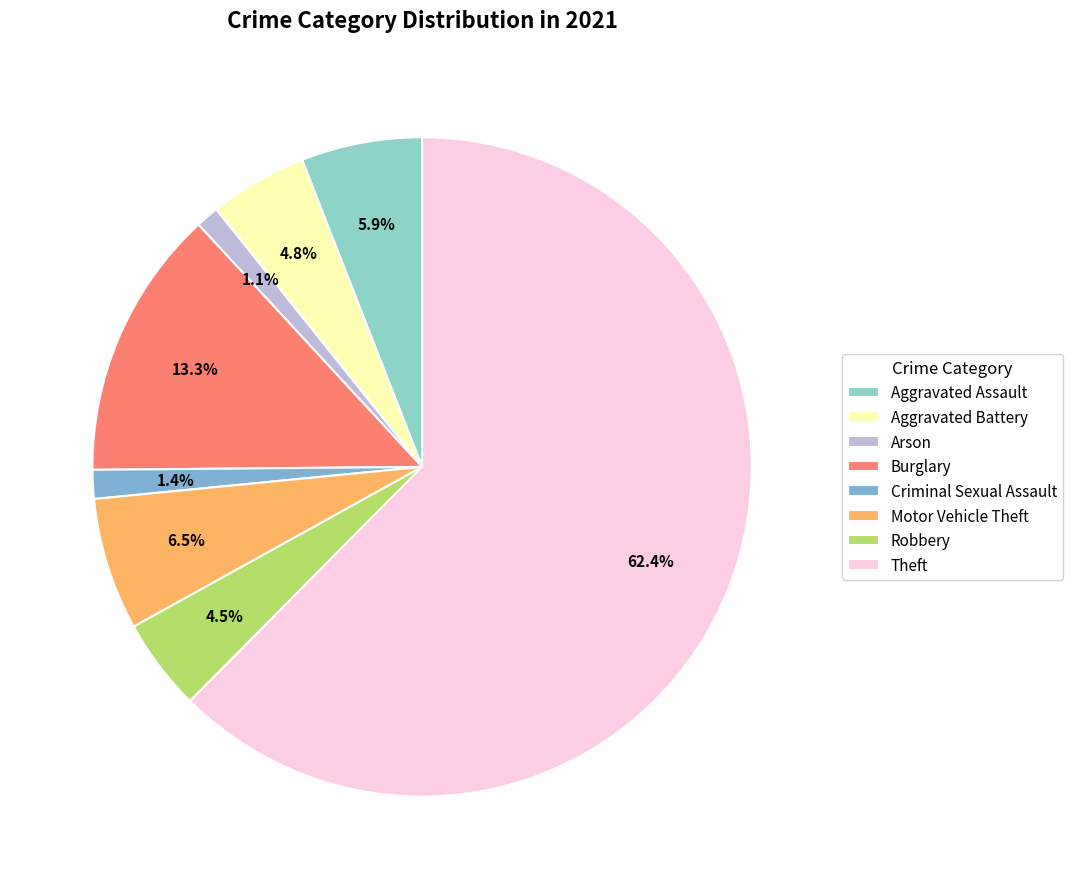

To the nearest percent, what percentage of the pie is Robbery?

5%